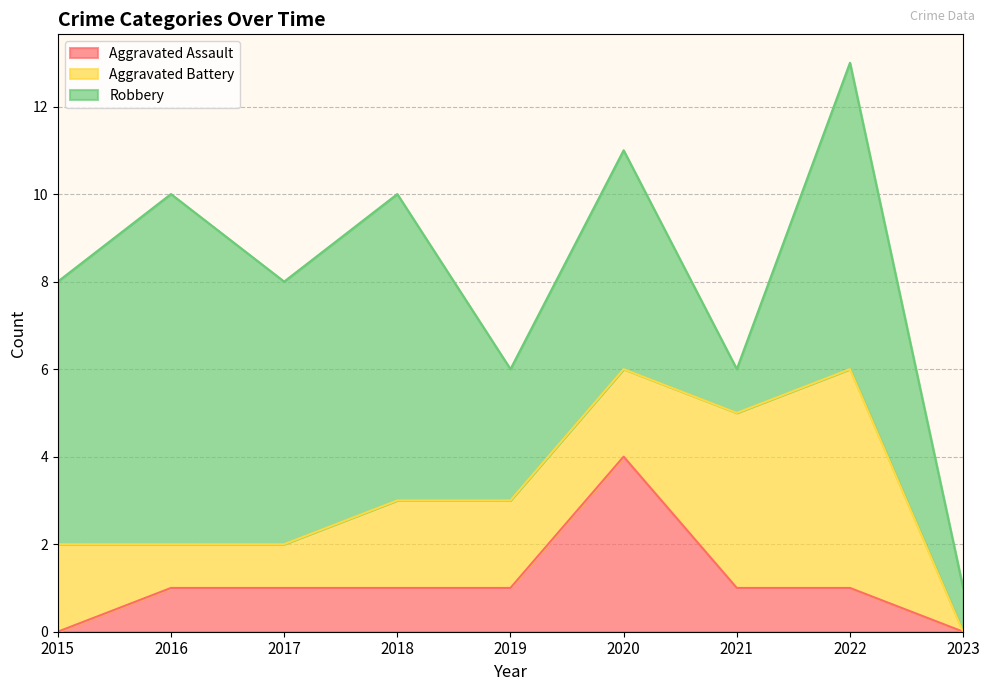

The value of Aggravated Battery at 2023 is -2. True or false?

False